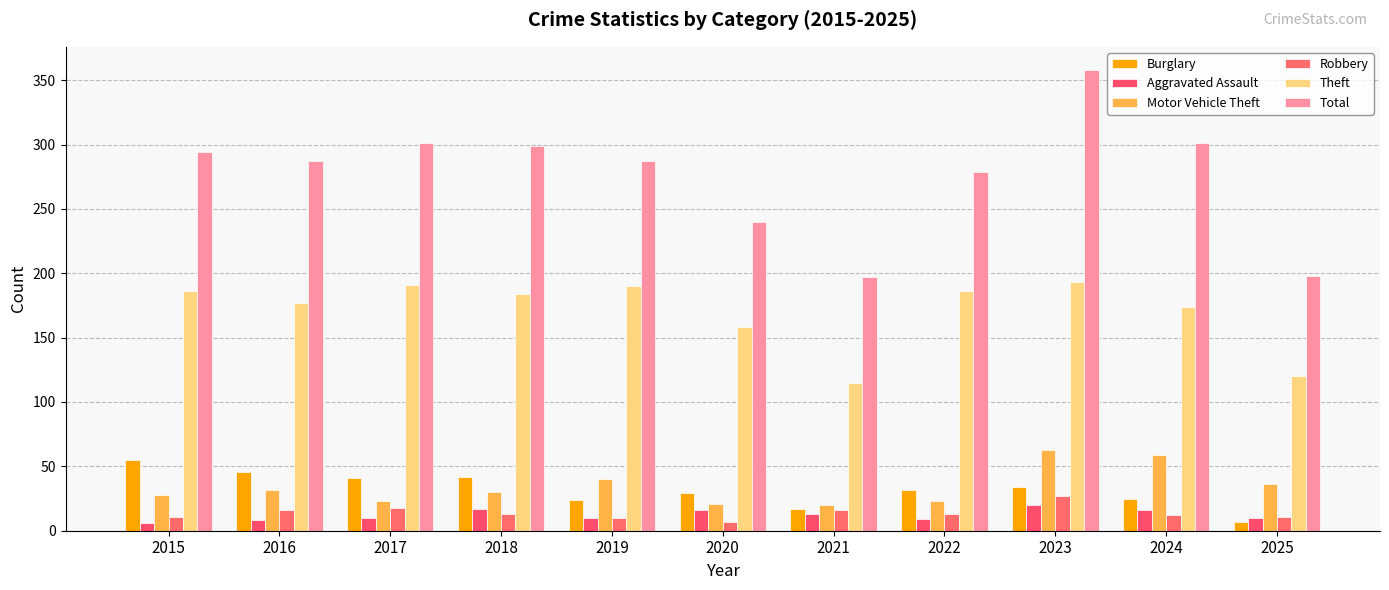

At how many categories does at least one series exceed 317?

1